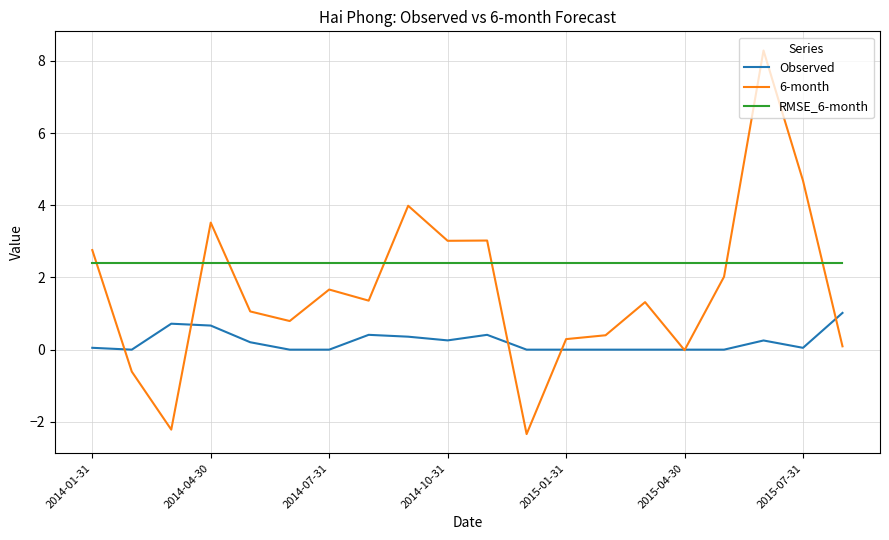

True or false: Observed and RMSE_6-month intersect in this chart.

False